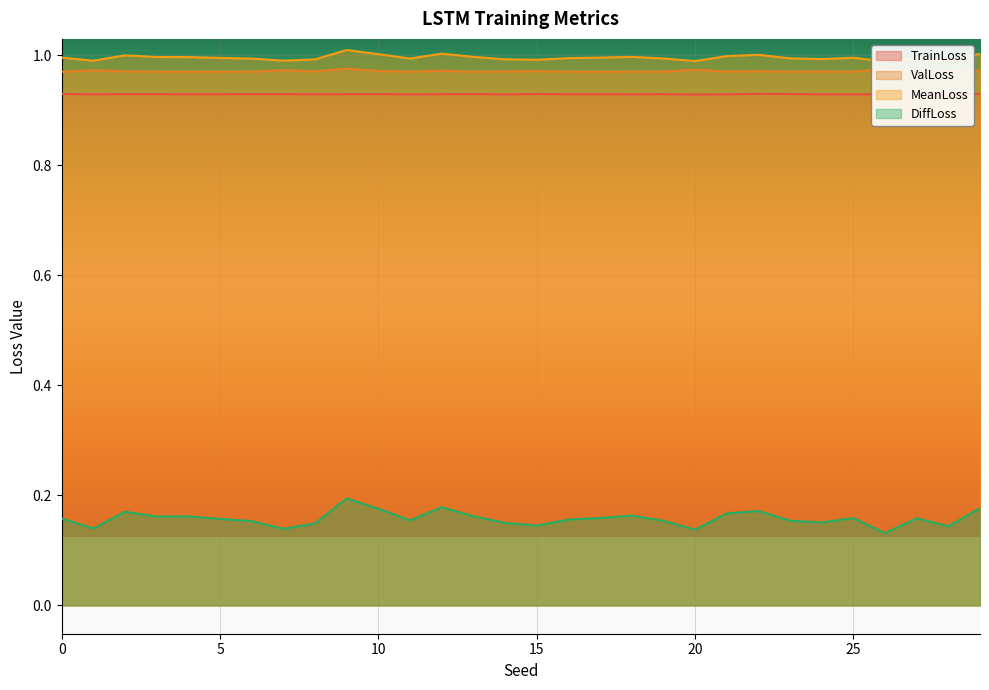

In DiffLoss, how many points are higher than both neighbors (excluding endpoints)?

8